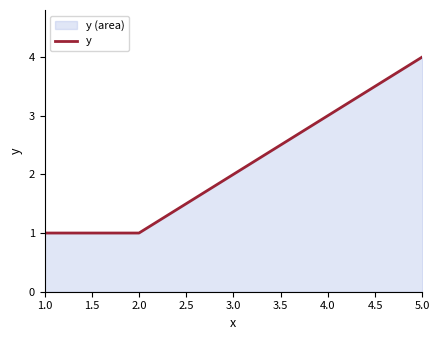

What is the sum of the values at 4.0 and 5.0?

7